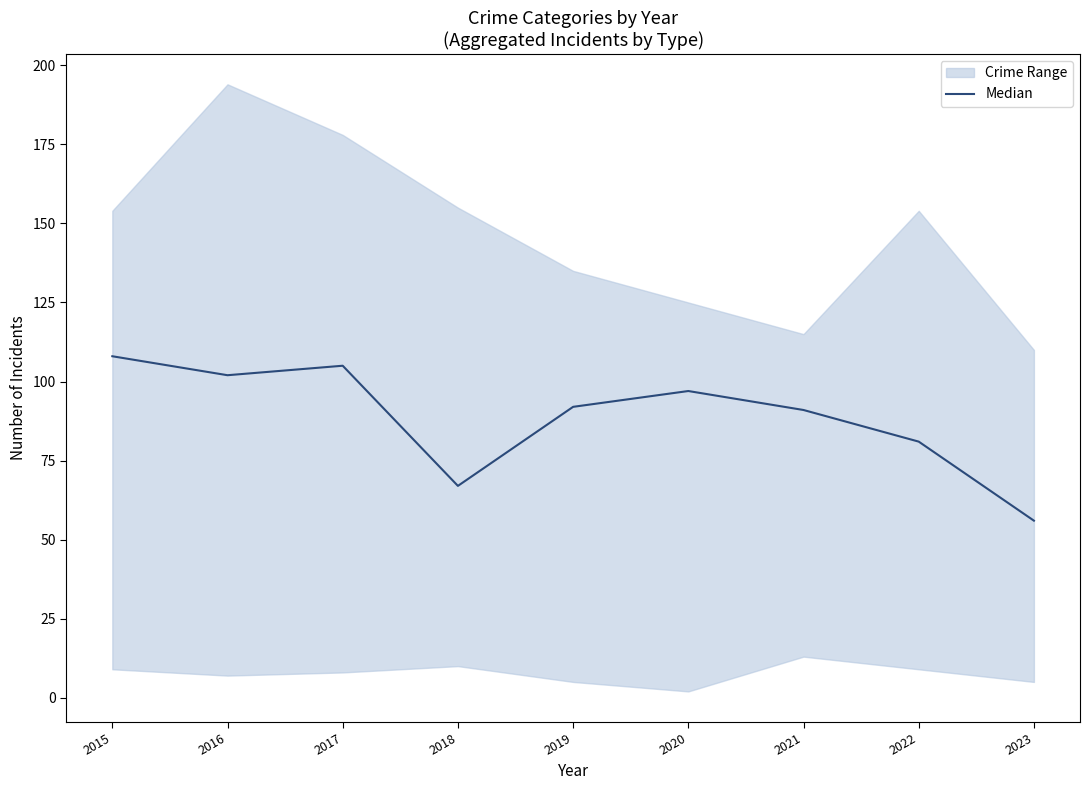

The chart shows a value of 108 at 2015. True or false?

True